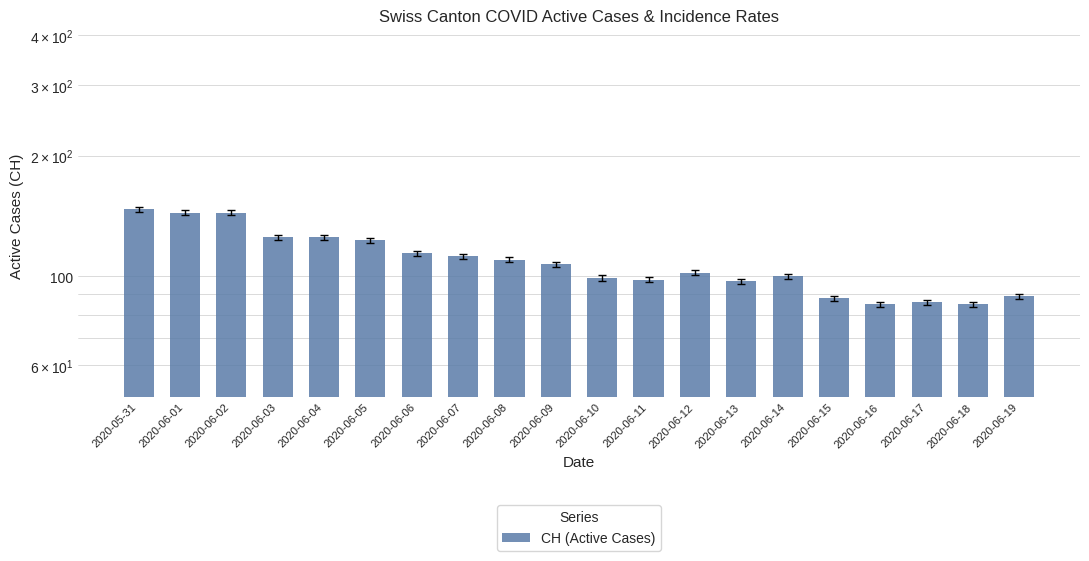

At which label is the value closest to 116?

2020-06-06